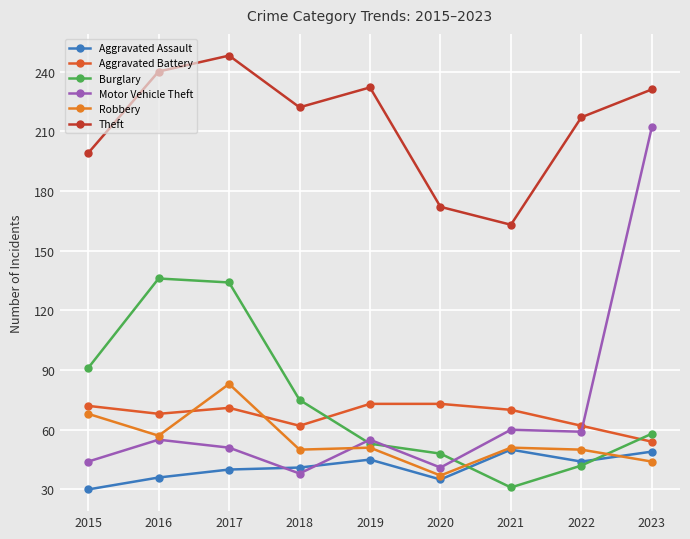

What is the approximate value of Robbery at 2022?

50